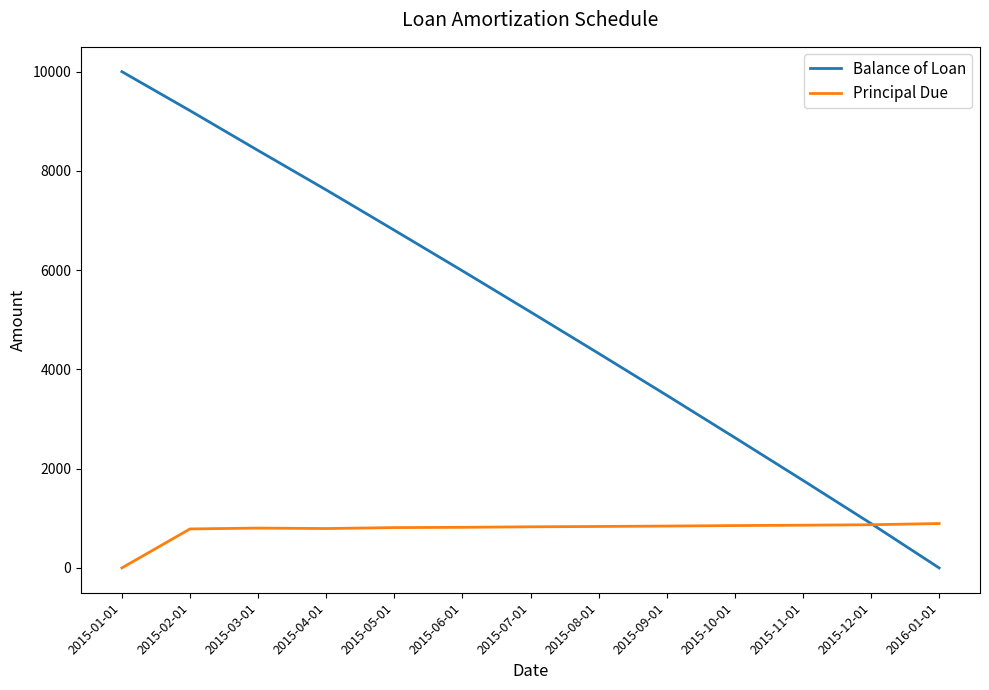

Between 2015-10-01 and 2016-01-01, which series saw the biggest shift?

Balance of Loan